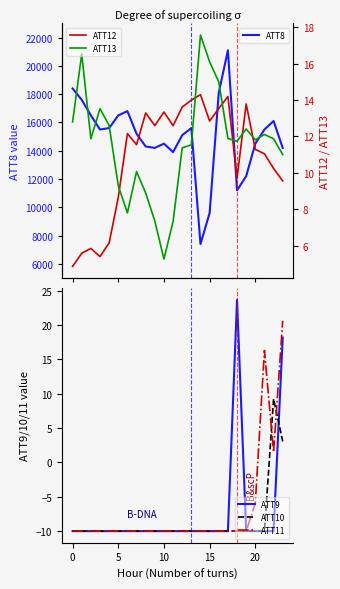

What value does the ATT12 series have at 9?

12.6